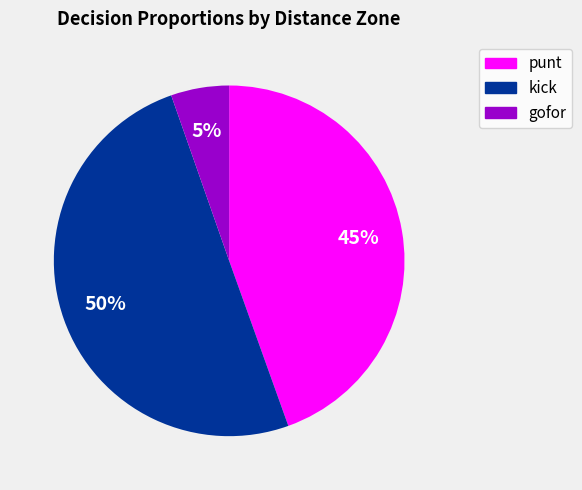

Is it true that punt is 57% of the pie?

False